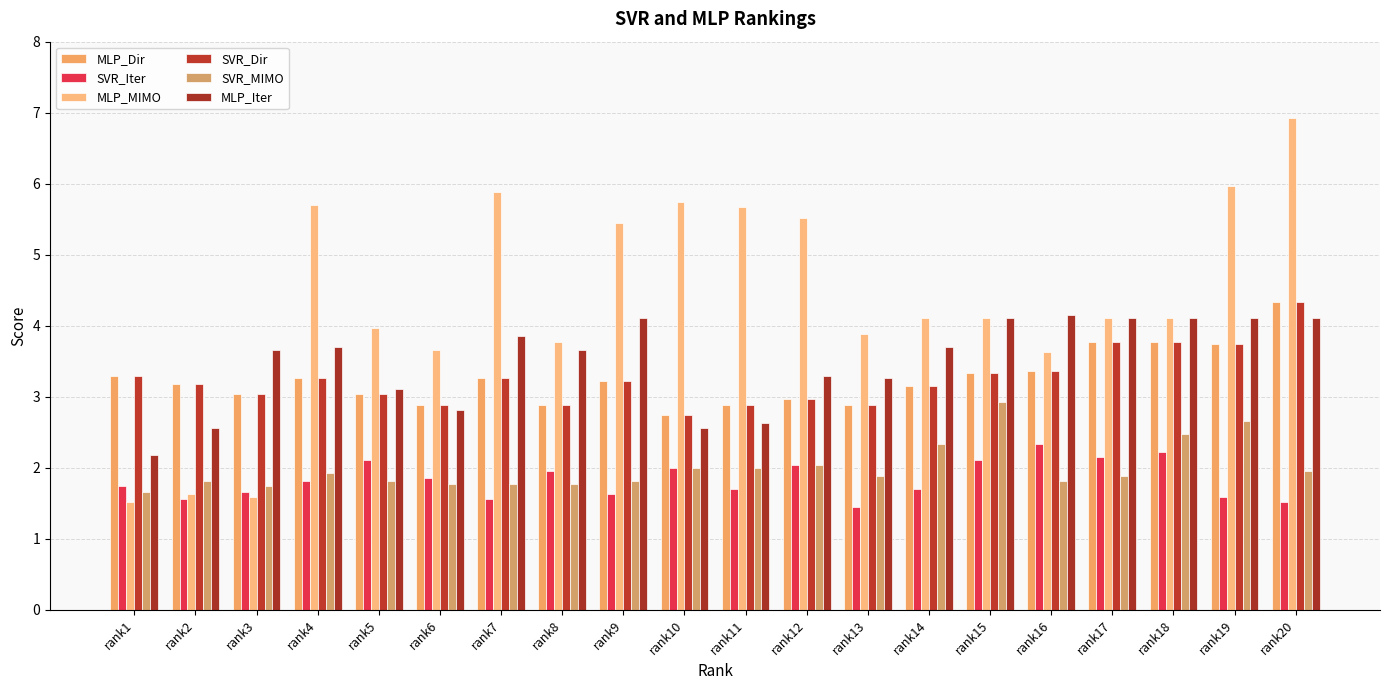

At which label is SVR_Iter closest to 1?

rank13